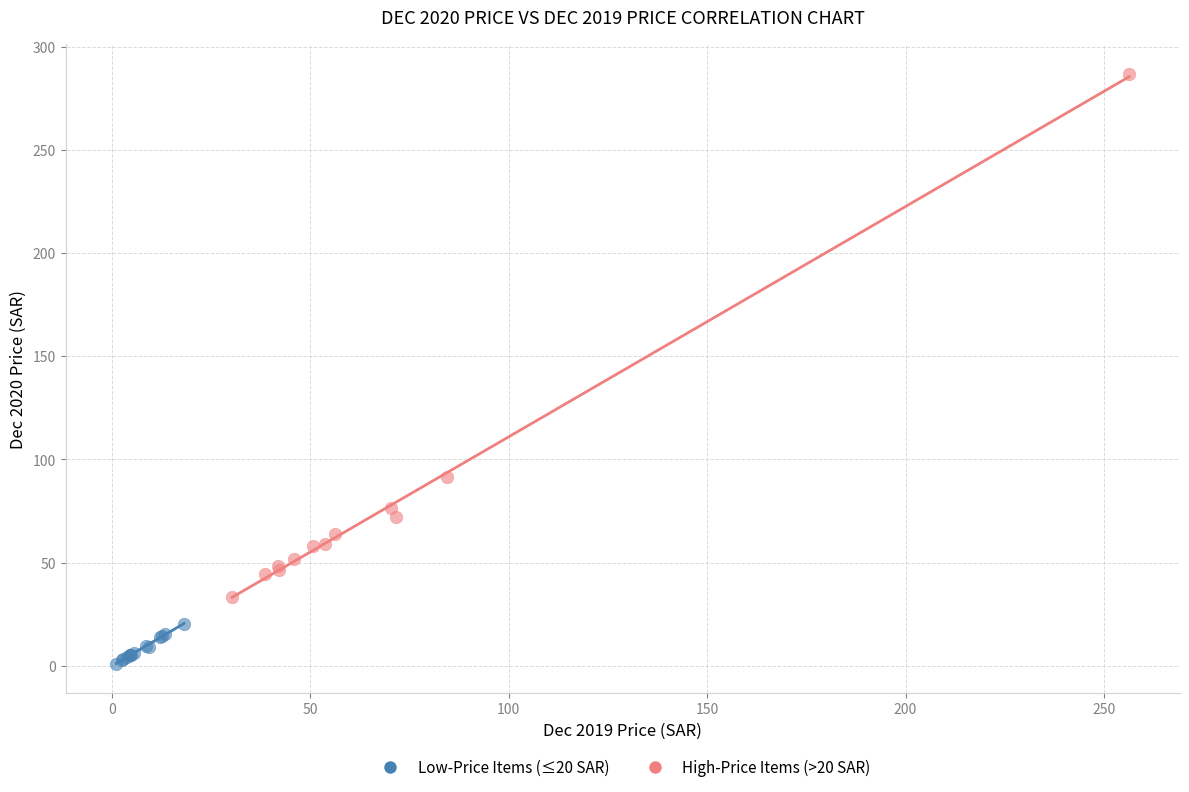

Which series has the widest spread of Y values?

High-Price Items (>20 SAR)